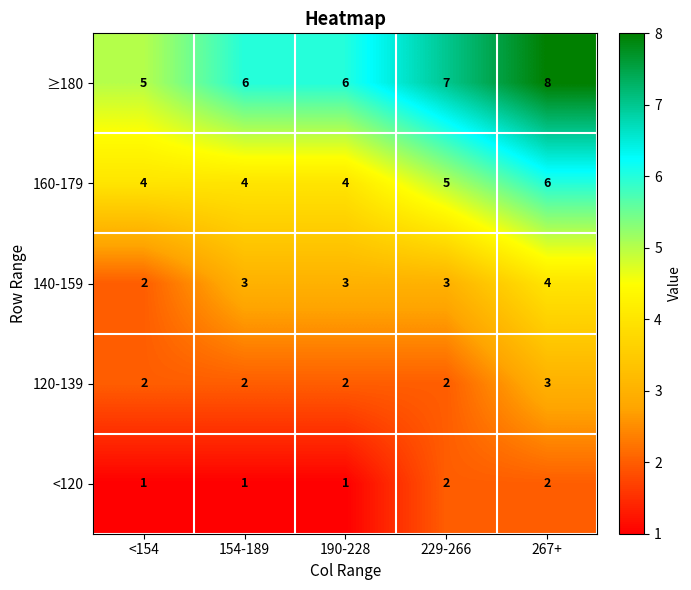

Count the 140-159 values in the range 3 to 4.

4